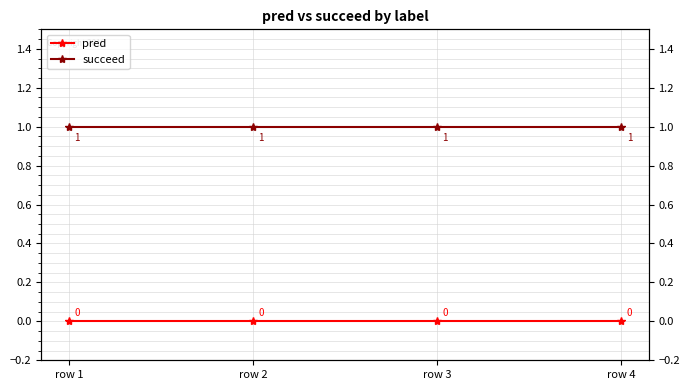

How many lines are shown in the chart?

2